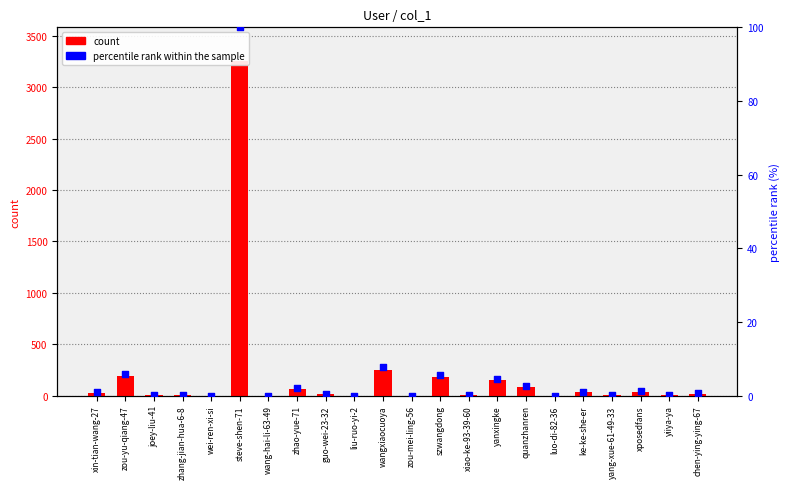

Which series contains the highest Y value?

count